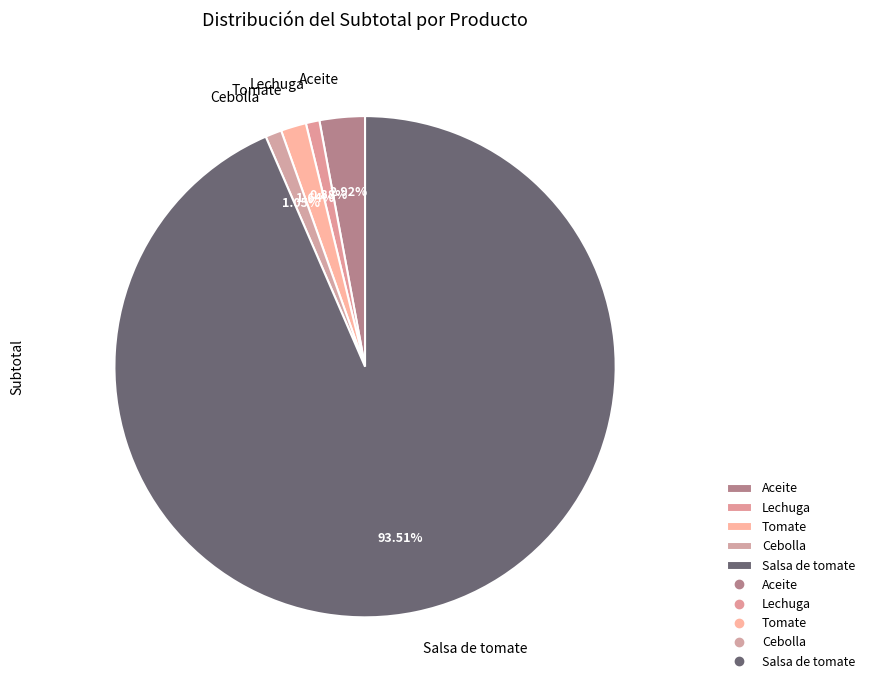

Is it true that Lechuga is 11% of the pie?

False